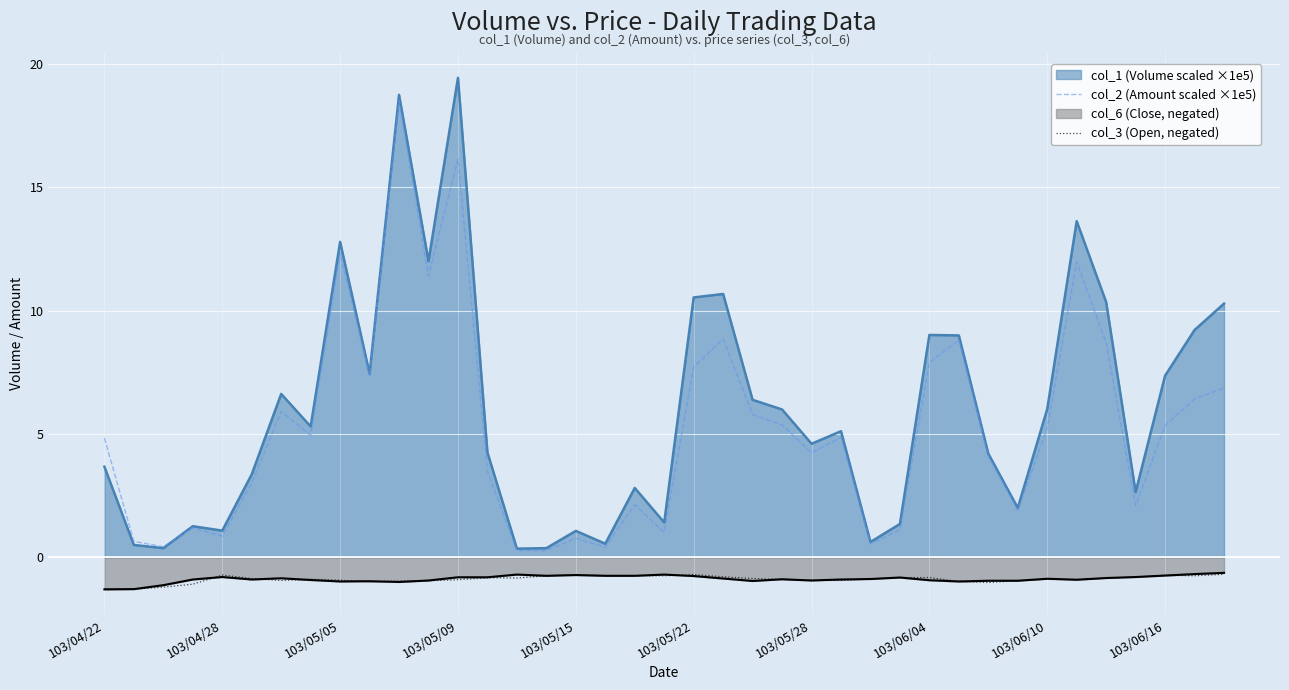

True or false: col_3 (Open, negated) has more than 1 points higher than both neighbors.

True